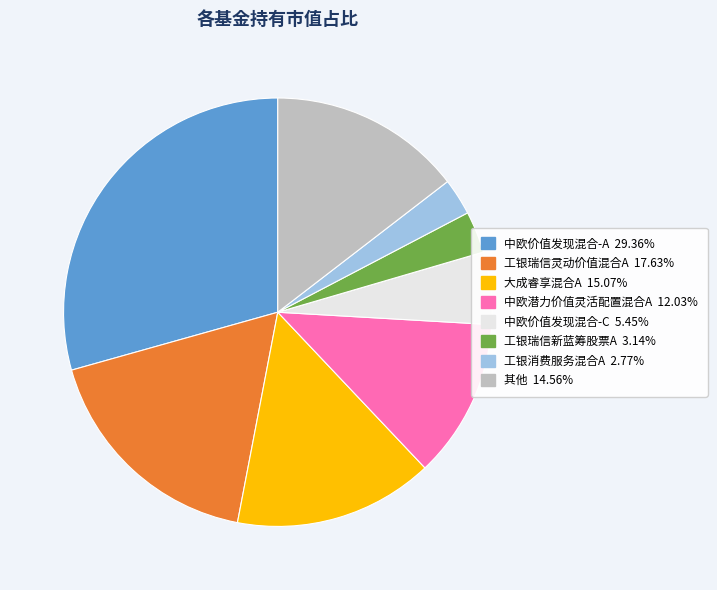

Is there a majority slice in this chart?

No